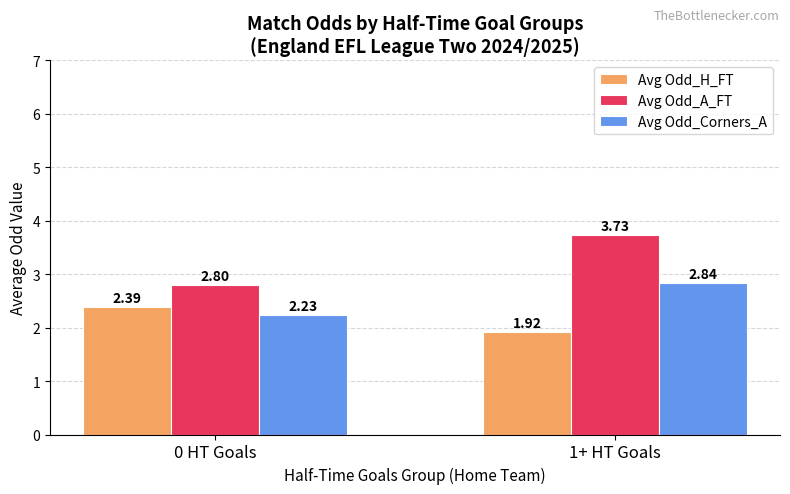

What is the spread (max minus min) of values at 1+ HT Goals?

1.8